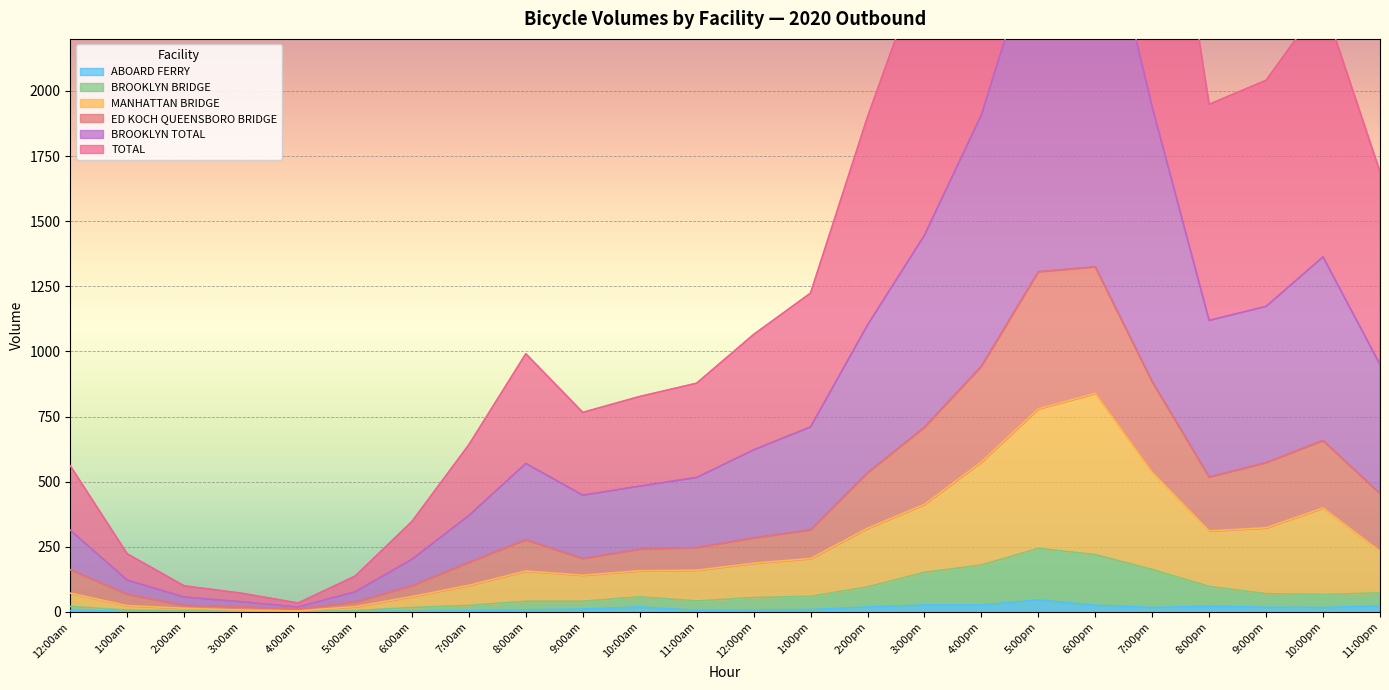

What is the average value of the BROOKLYN TOTAL series?

876